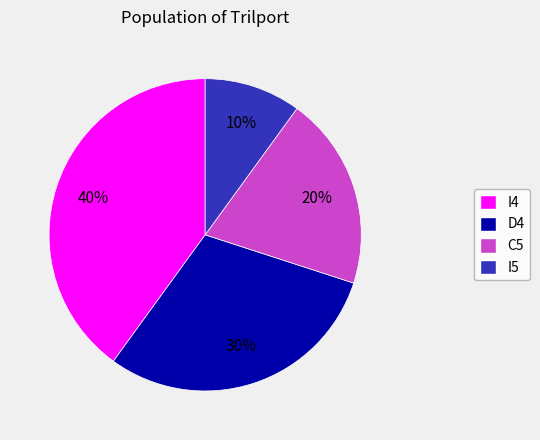

How many segments does this pie chart have?

4